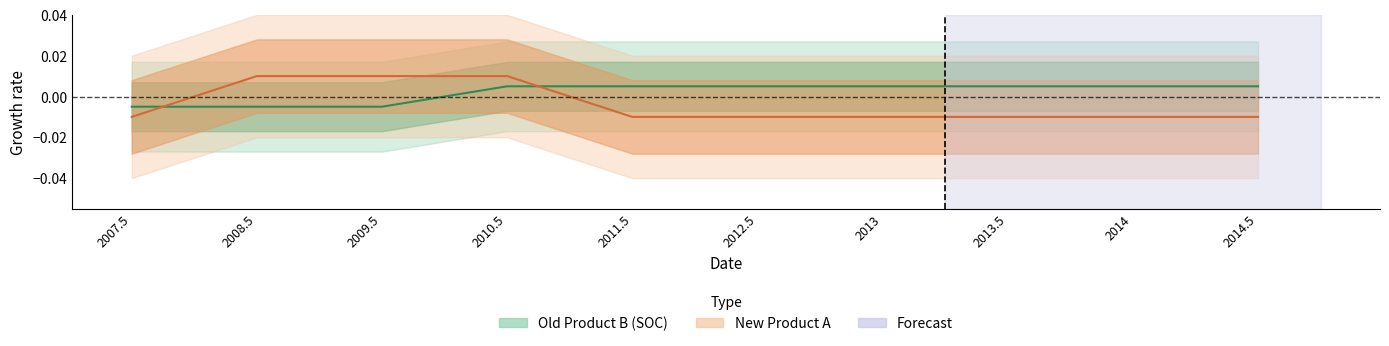

How many intersections are there between Old Product B (SOC) and New Product A?

2